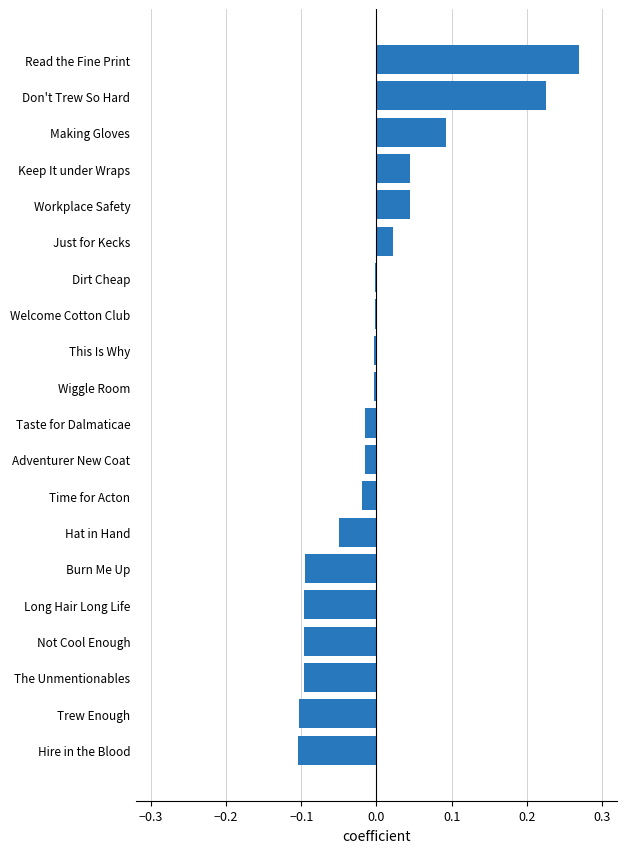

The value at Burn Me Up is -0.1. True or false?

True